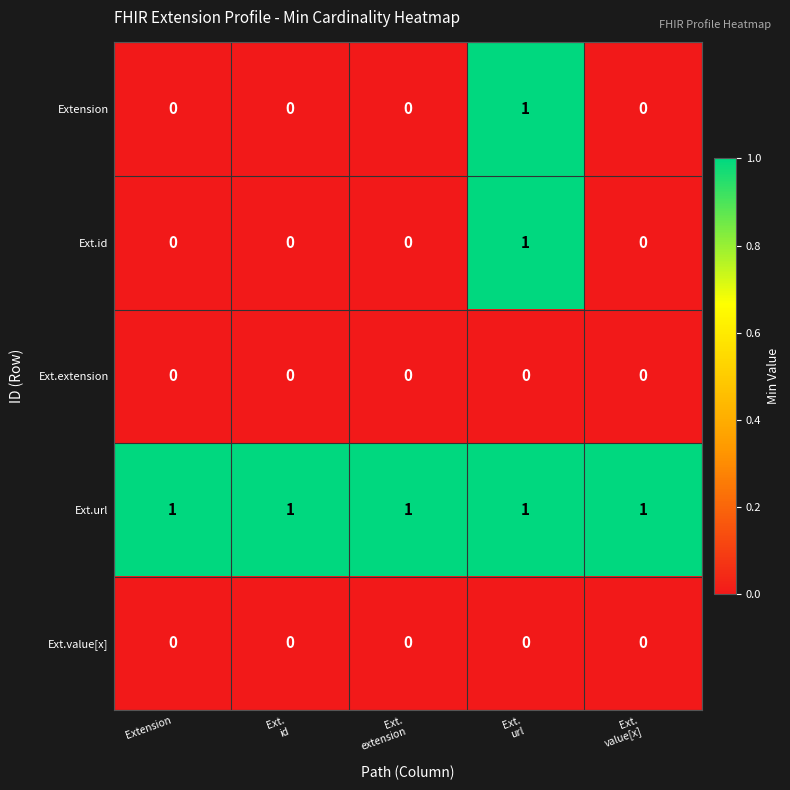

Count the Extension values in the range 0 to 1.

5